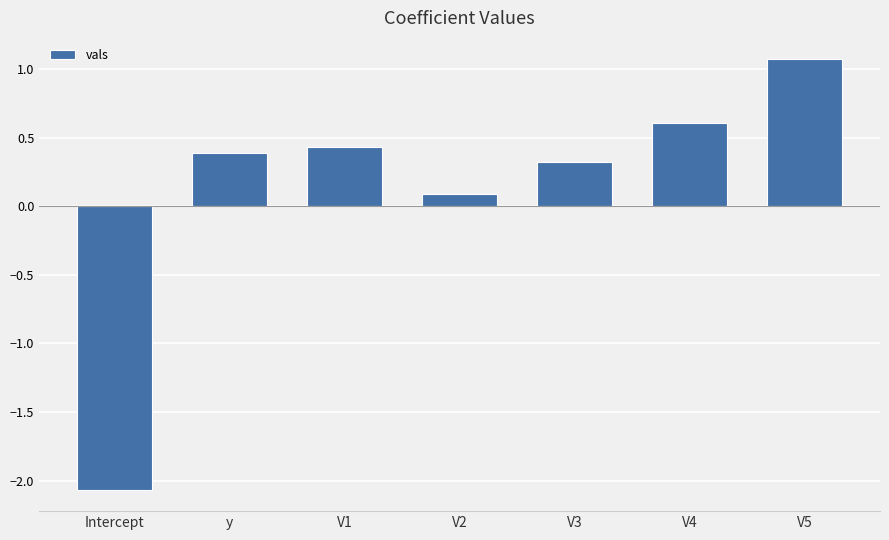

Reading left to right, extract all data points from this chart.

Intercept=-2.1	y=0.4	V1=0.4	V2=0.1	V3=0.3	V4=0.6	V5=1.1